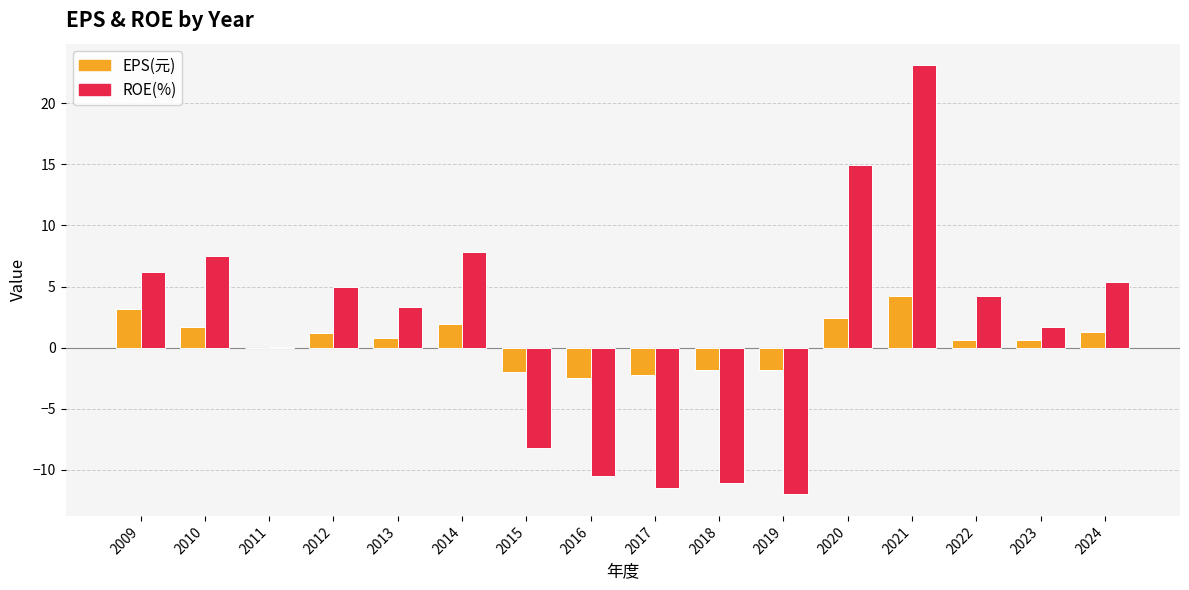

At which category is the sum across all series the highest?

2021